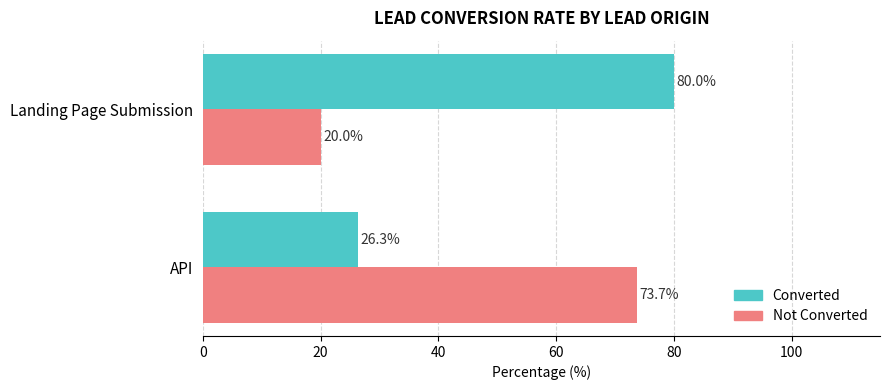

Is the value of Converted at API greater than the value of Not Converted at API?

No